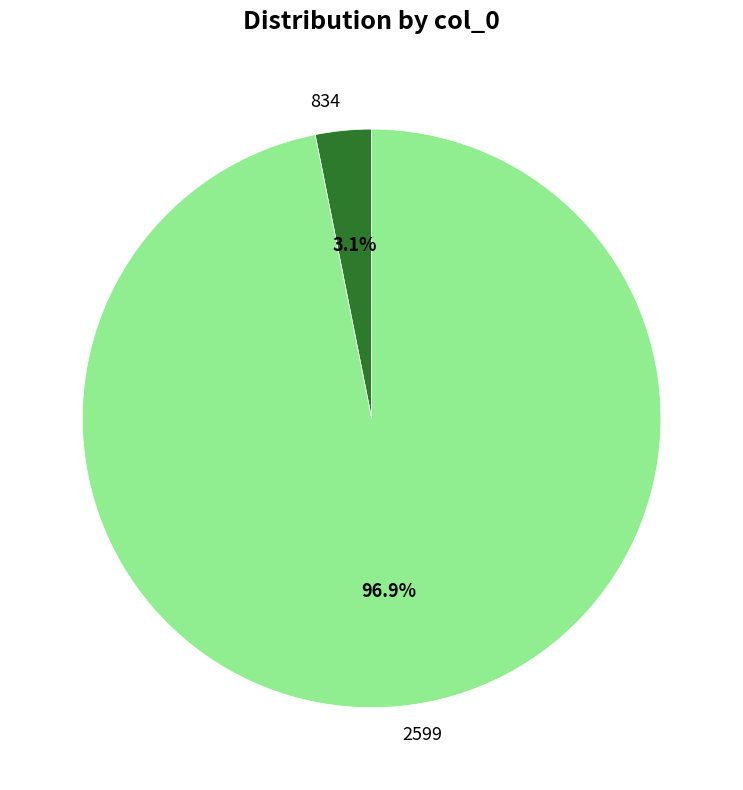

What portion of the pie excludes 834?

96.9%